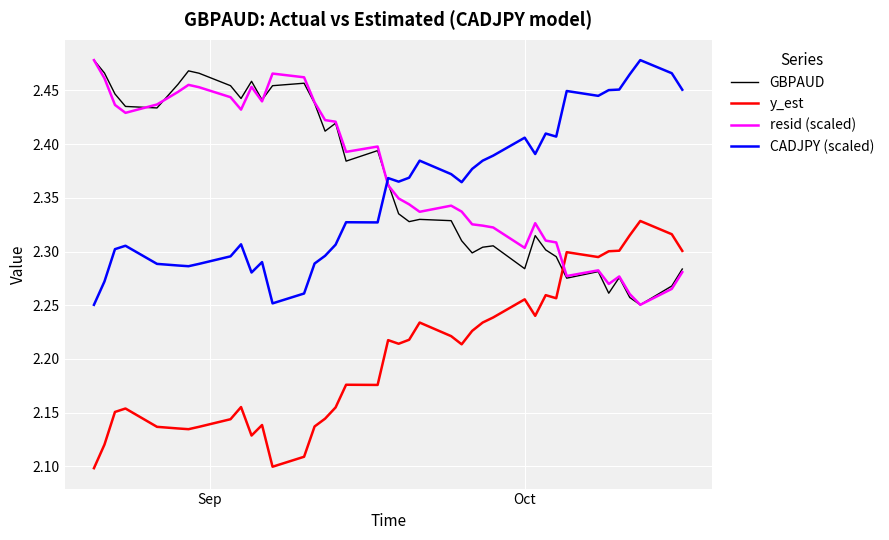

Which series ends up on top after the final intersection of resid (scaled) and y_est?

y_est